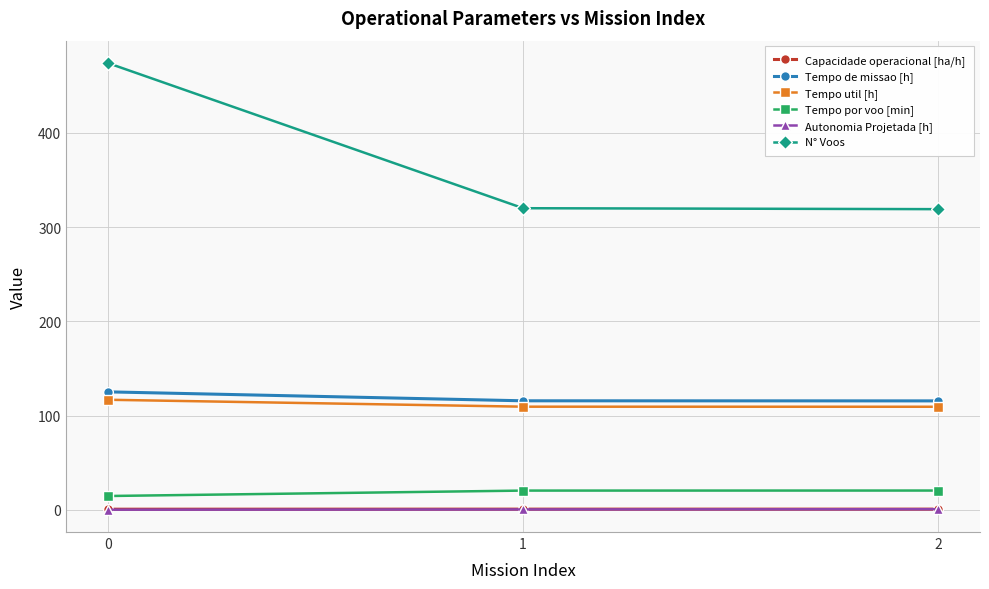

What is the value of the N° Voos point at the 3rd from the left?

319.0